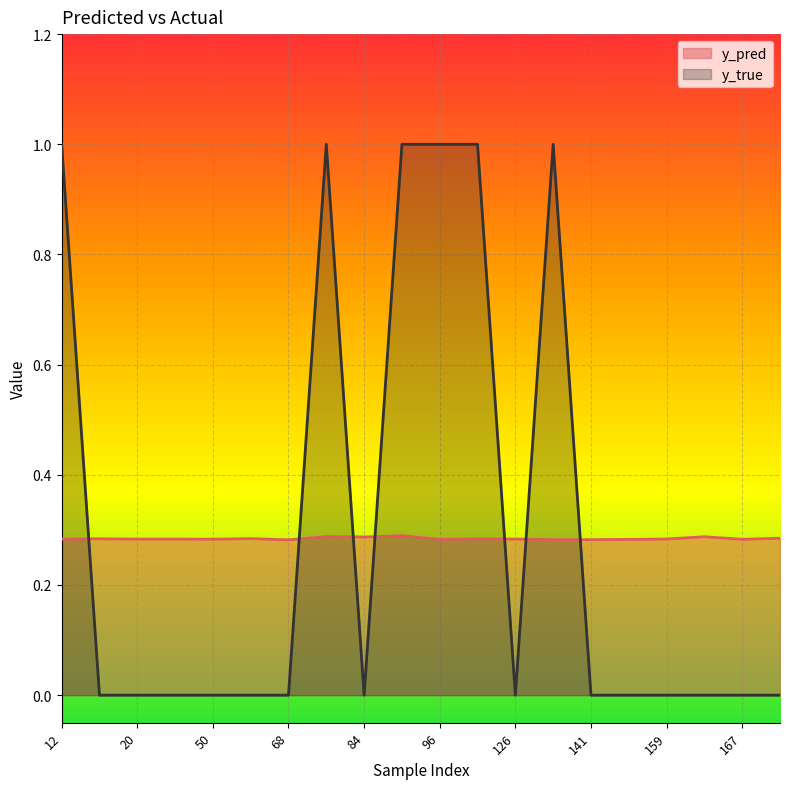

What is the sum of all y_true values?

6.0